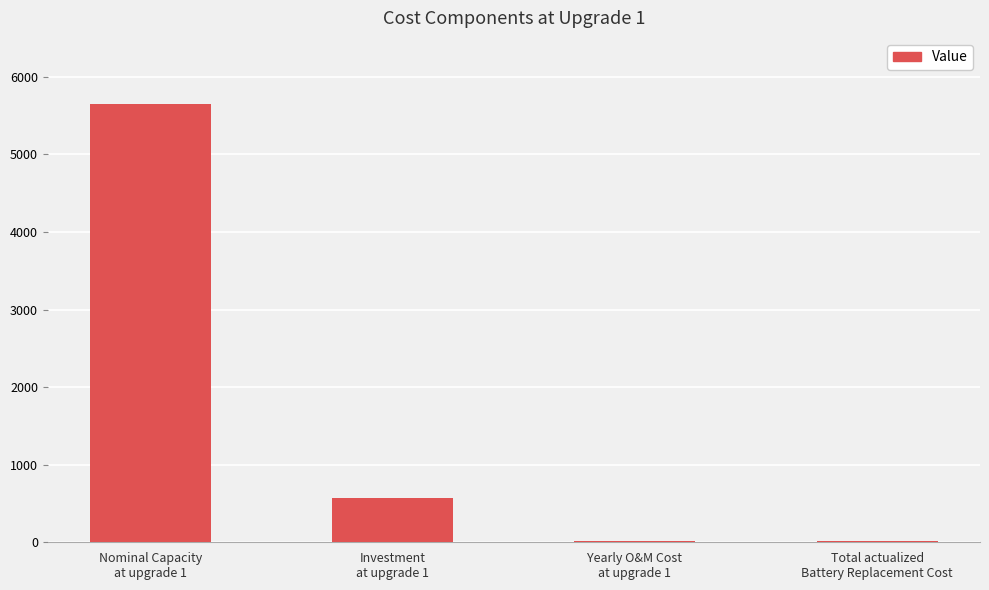

What is the average value?

1562.0